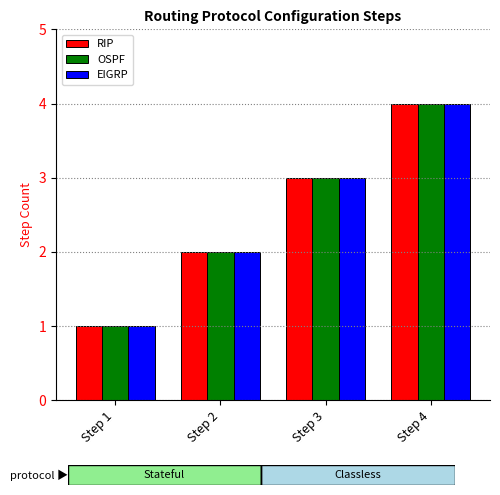

Are the bars horizontal?

No